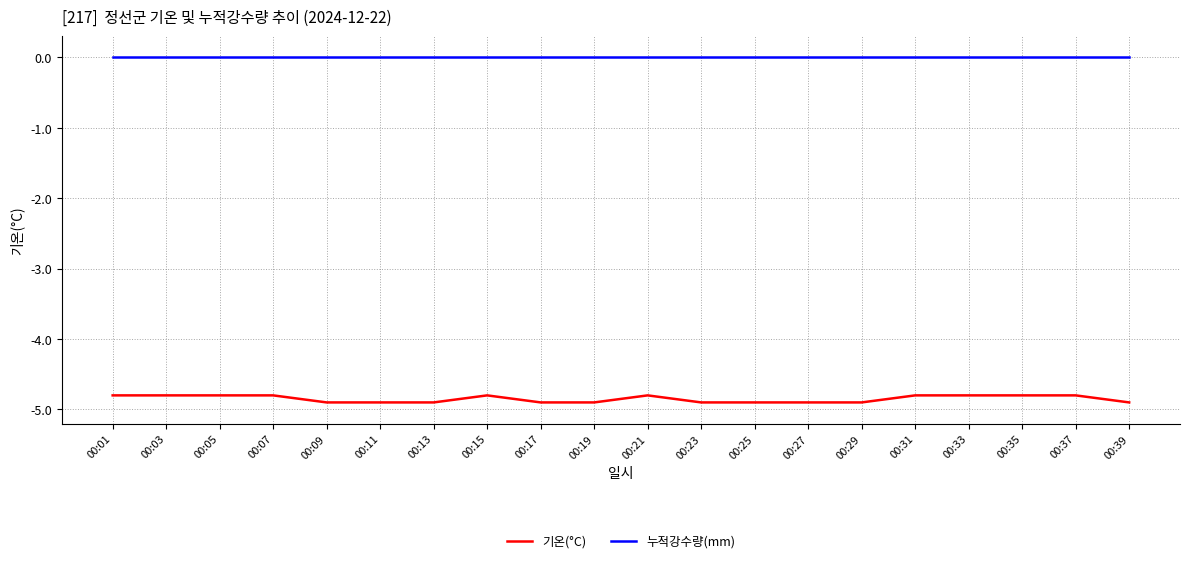

True or false: 누적강수량(mm) and 기온(°C) cross at least once.

False